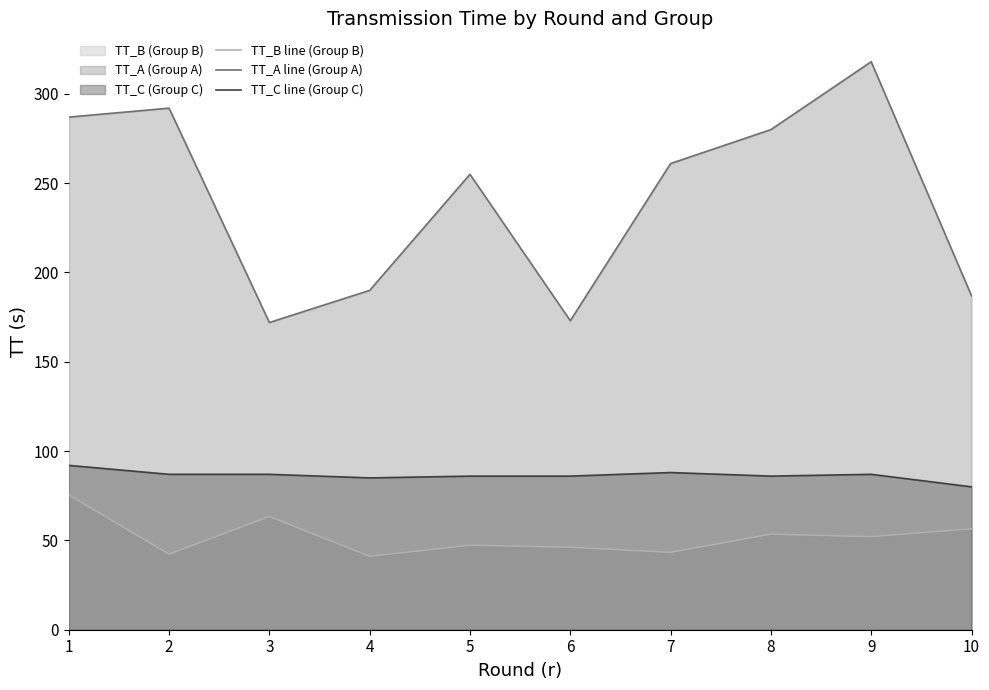

At which label does TT_A line (Group A) first exceed 261?

1